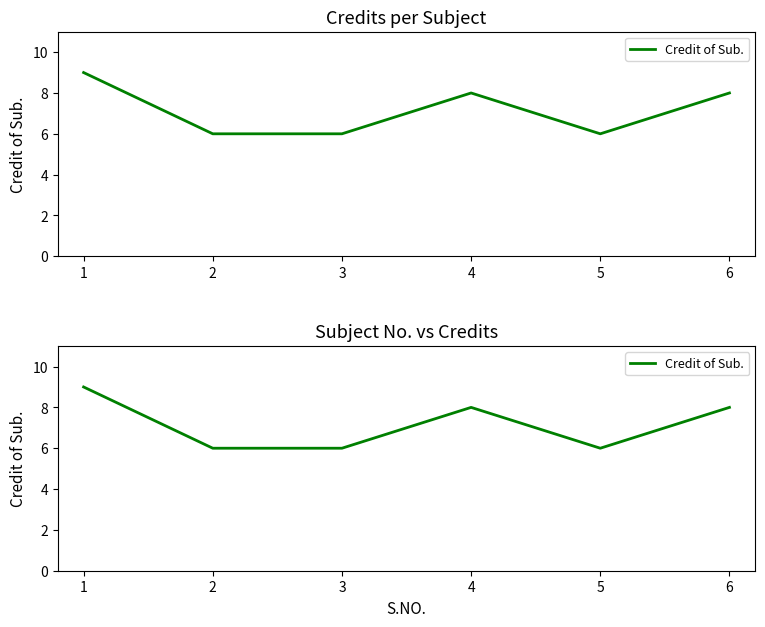

How many categories are shown in the chart?

6